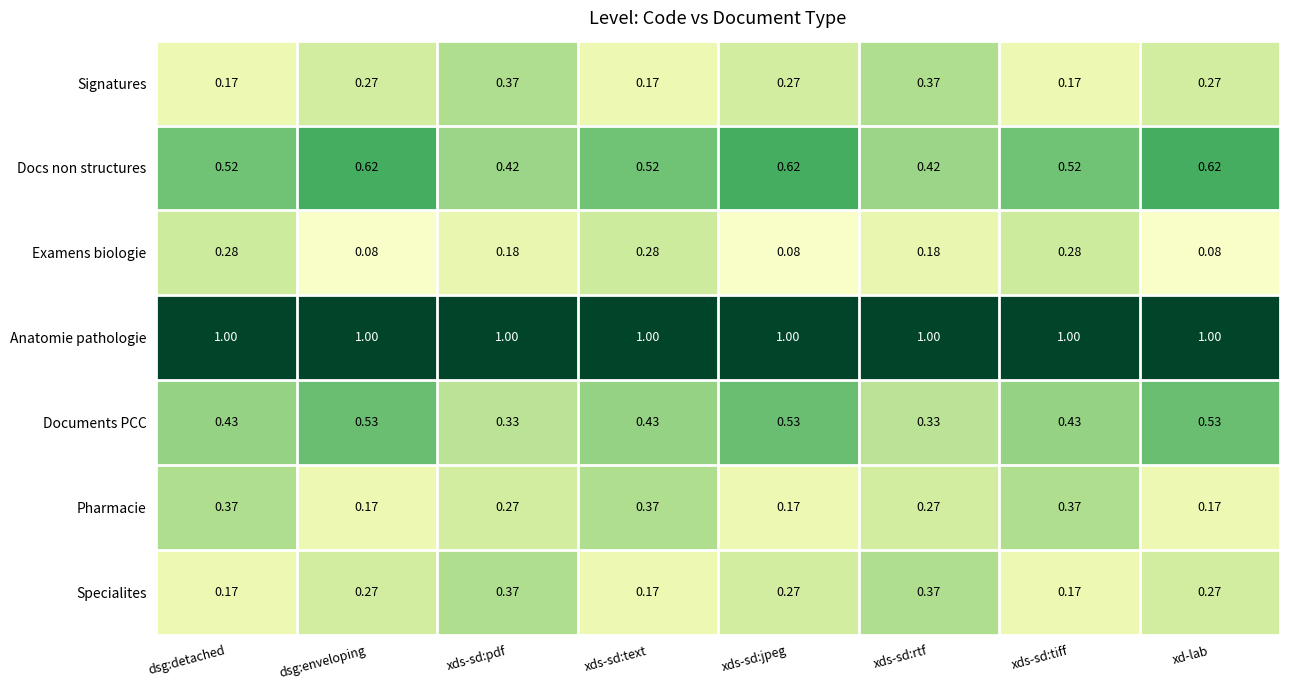

Is the value of Pharmacie at xds-sd:rtf greater than the value of Examens biologie at dsg:enveloping?

Yes